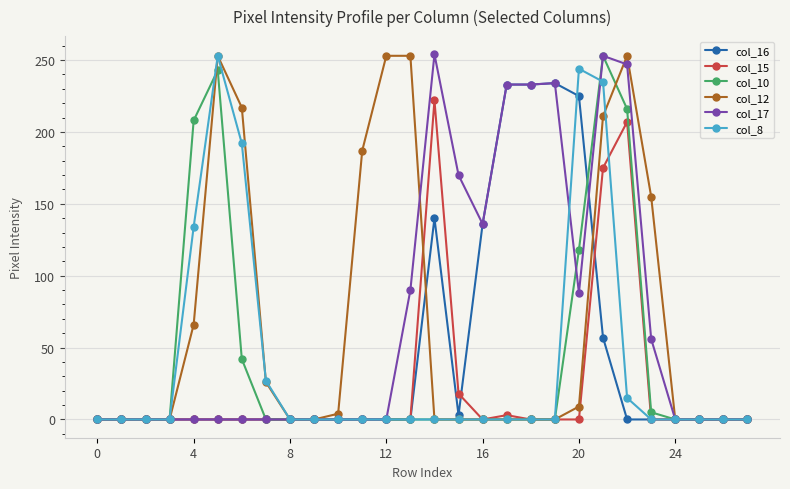

True or false: col_17 has more than 1 interior local peaks.

True